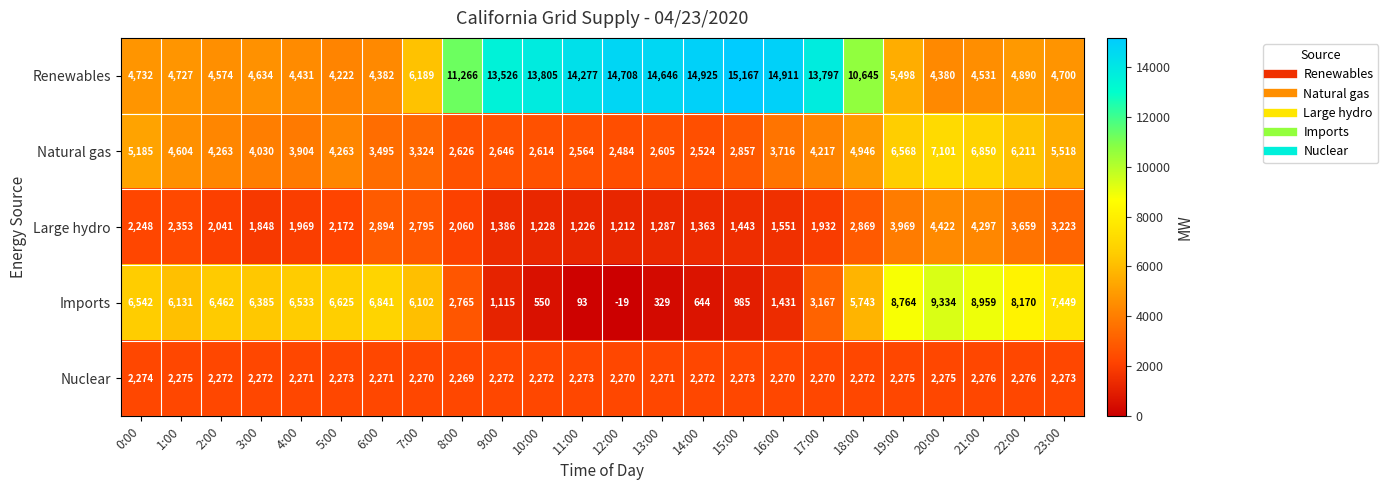

Count the number of categories in the chart.

24